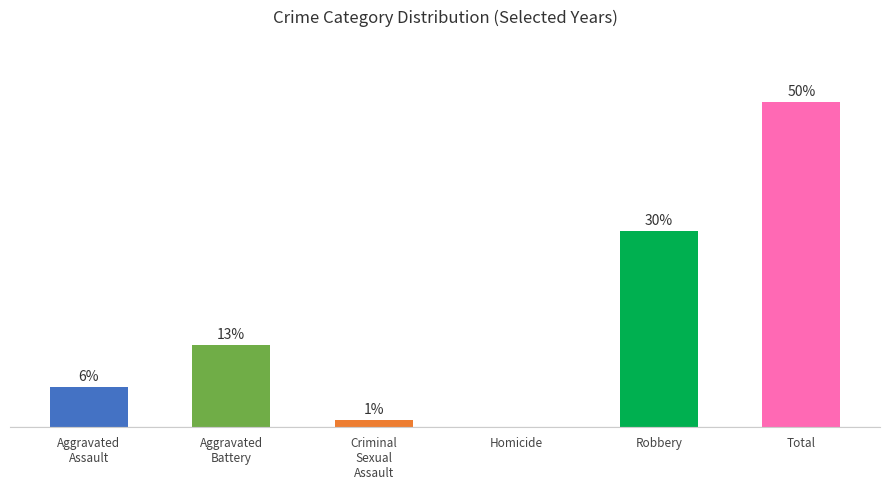

Rank the categories by value from highest to lowest.

Total, Robbery, Aggravated
Battery, Aggravated
Assault, Criminal
Sexual
Assault, Homicide